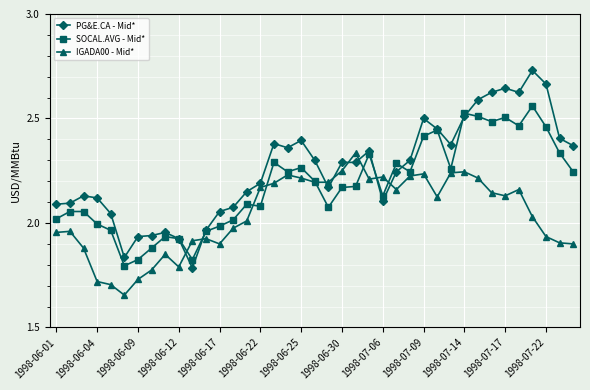

Which series has the largest total across all categories?

PG&E.CA - Mid*